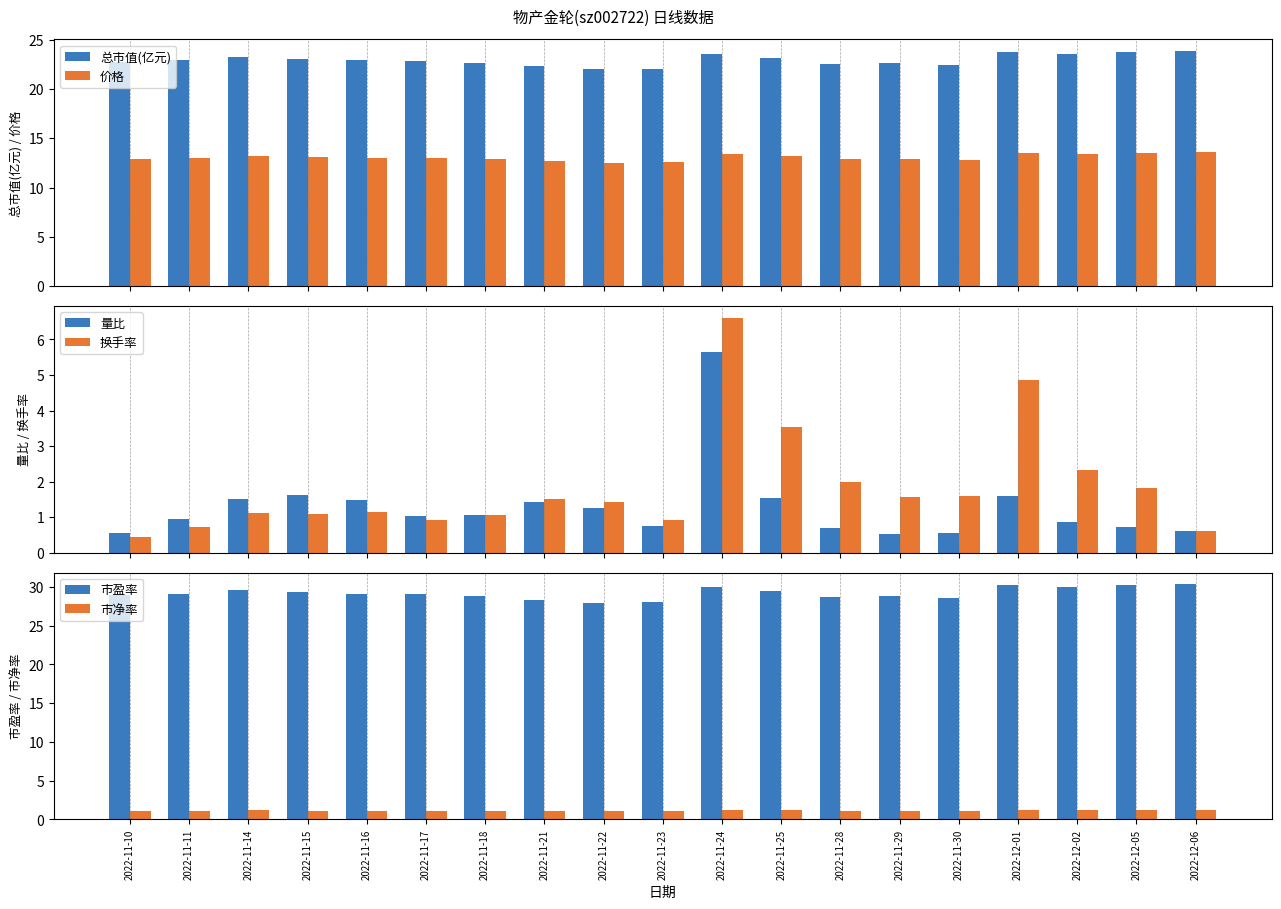

List the series in order of their peak value, lowest first.

市净率, 量比, 换手率, 价格, 总市值(亿元), 市盈率